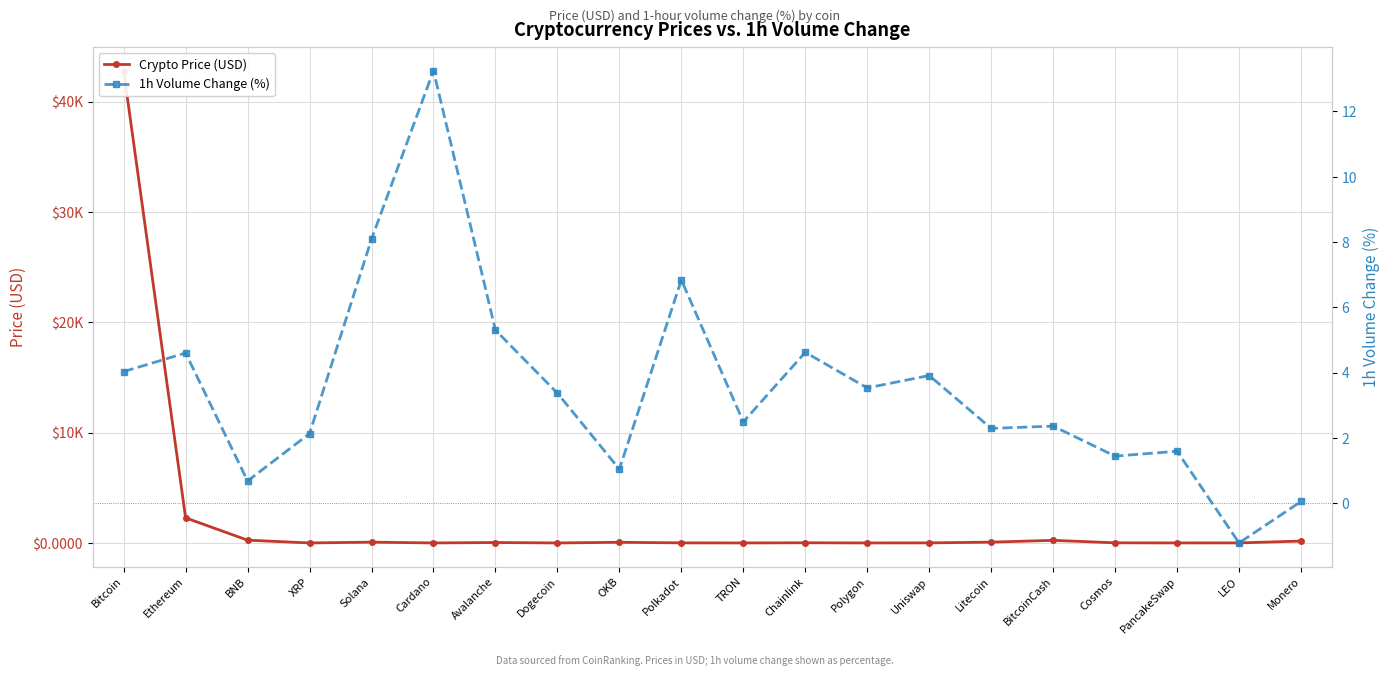

Which series has the largest total across all categories?

Crypto Price (USD)